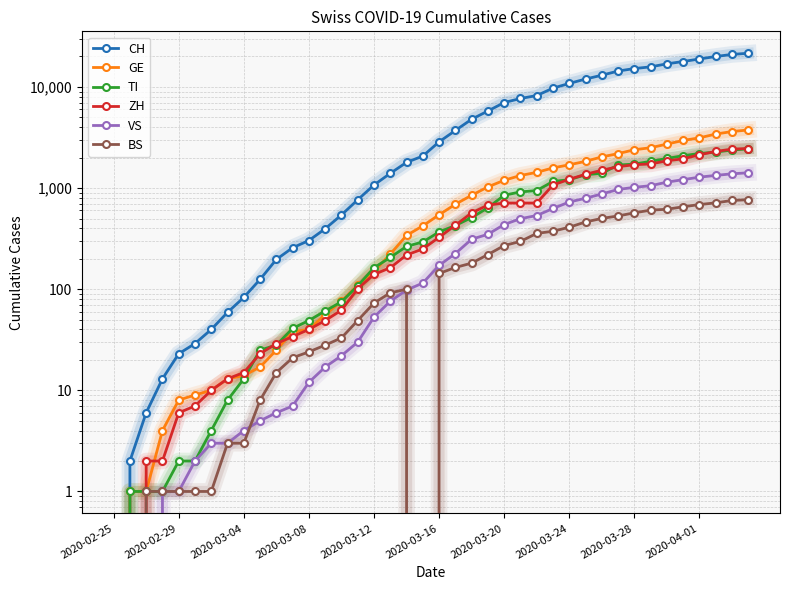

What is the sum of all CH values?

256270